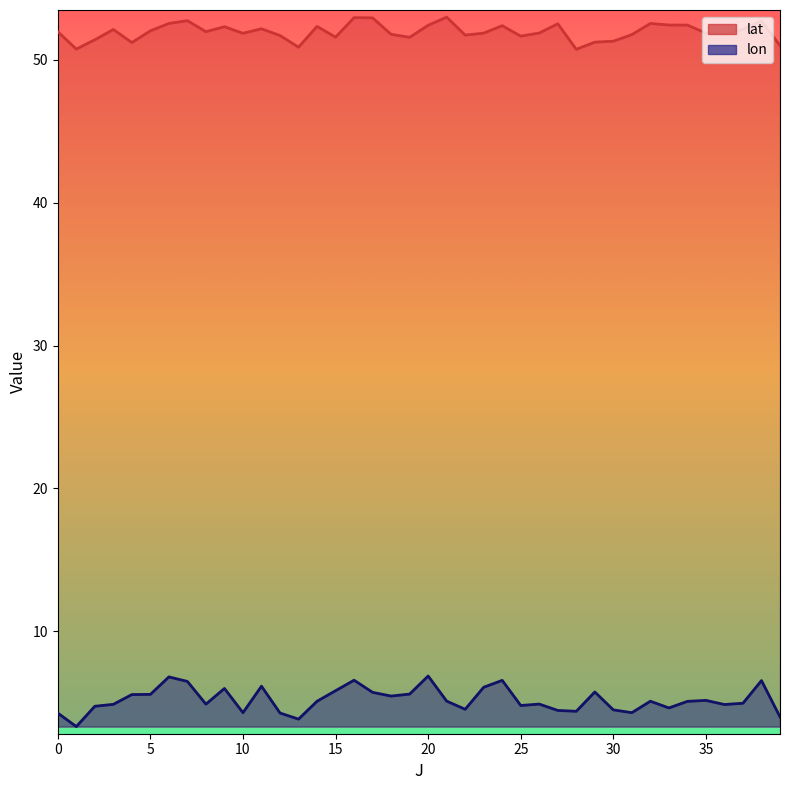

True or false: lon has a value of 1.3 at 39.

False